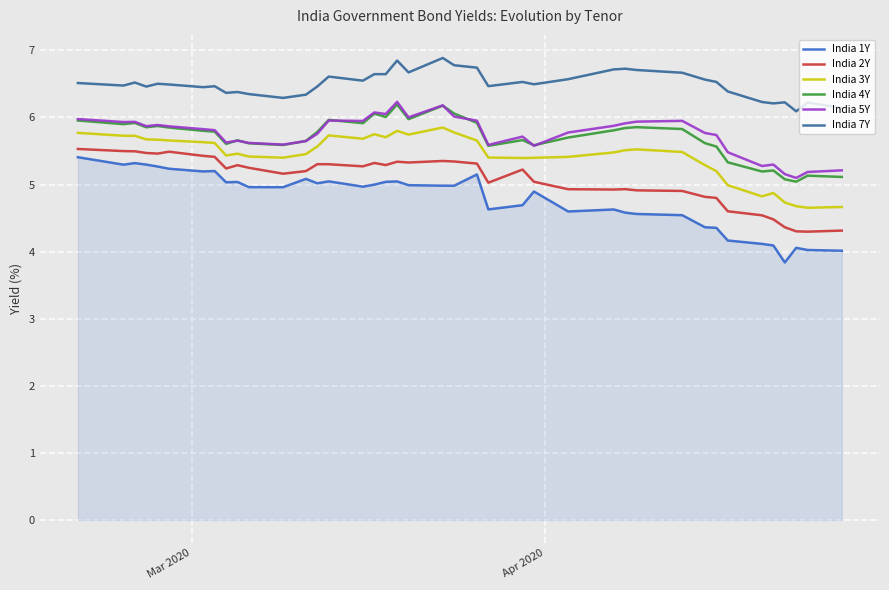

True or false: India 7Y and India 5Y cross at least once.

False